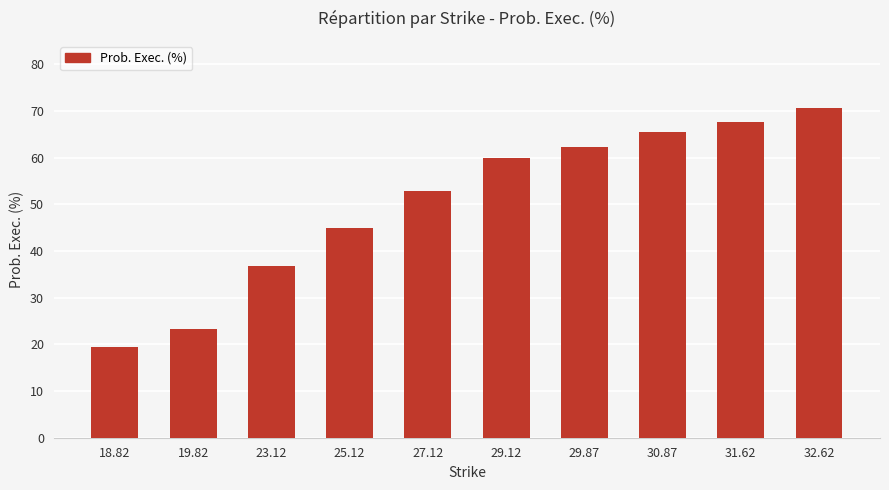

List the labels in order of value, largest first.

32.62, 31.62, 30.87, 29.87, 29.12, 27.12, 25.12, 23.12, 19.82, 18.82